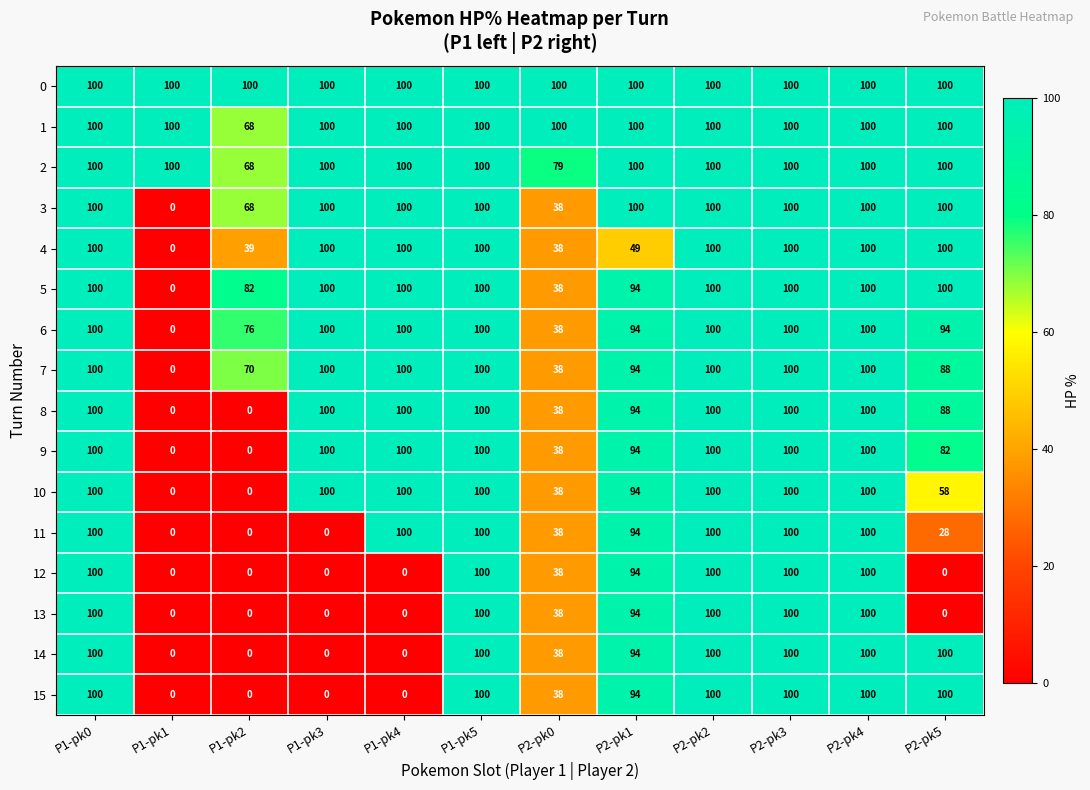

True or false: 9 has a value of 100 at P1-pk3.

True